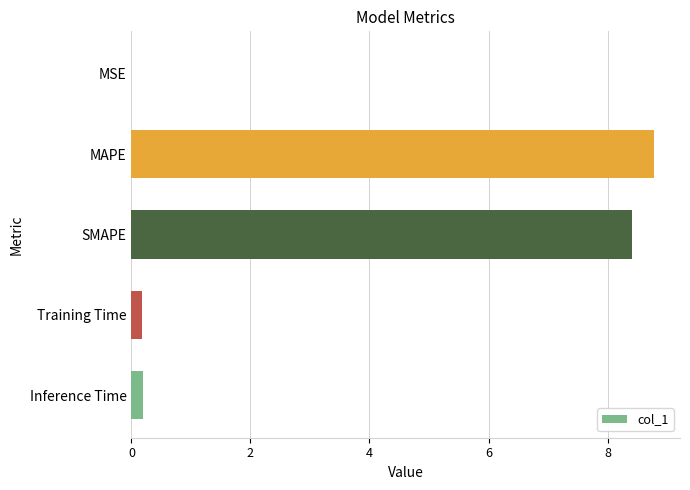

True or false: the data shows 8.4 at SMAPE.

True